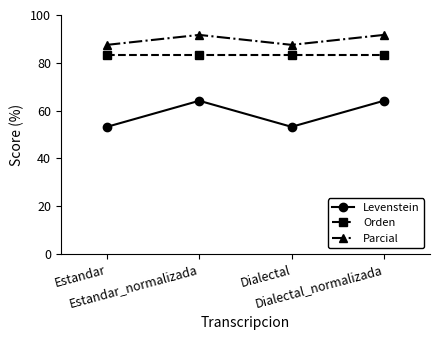

Which series has the widest spread of values?

Levenstein